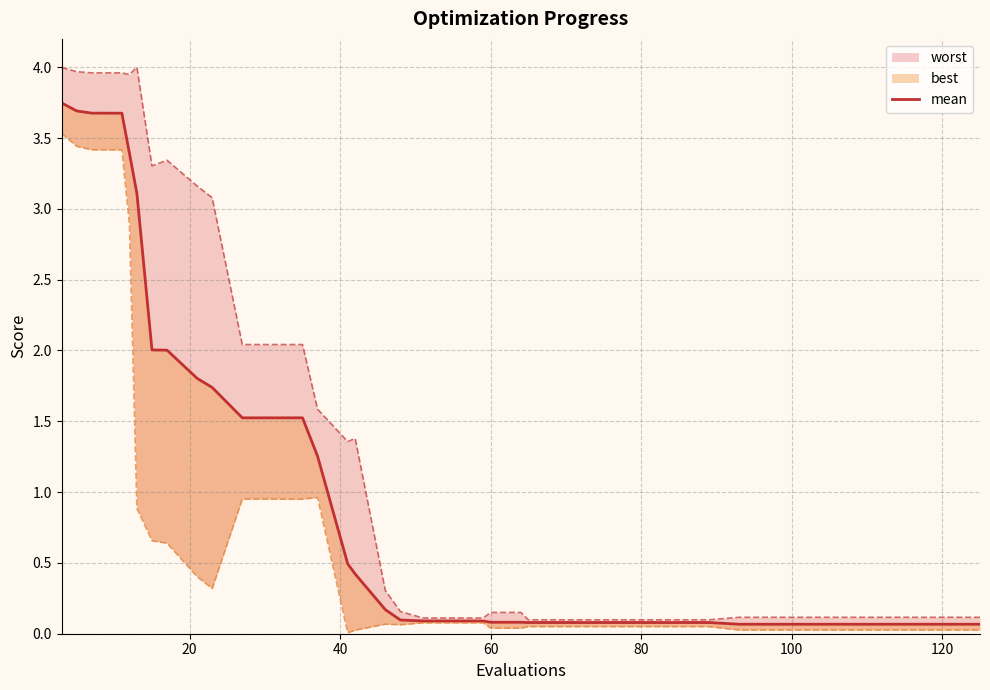

Is it true that the value at 19 is 0.0?

False